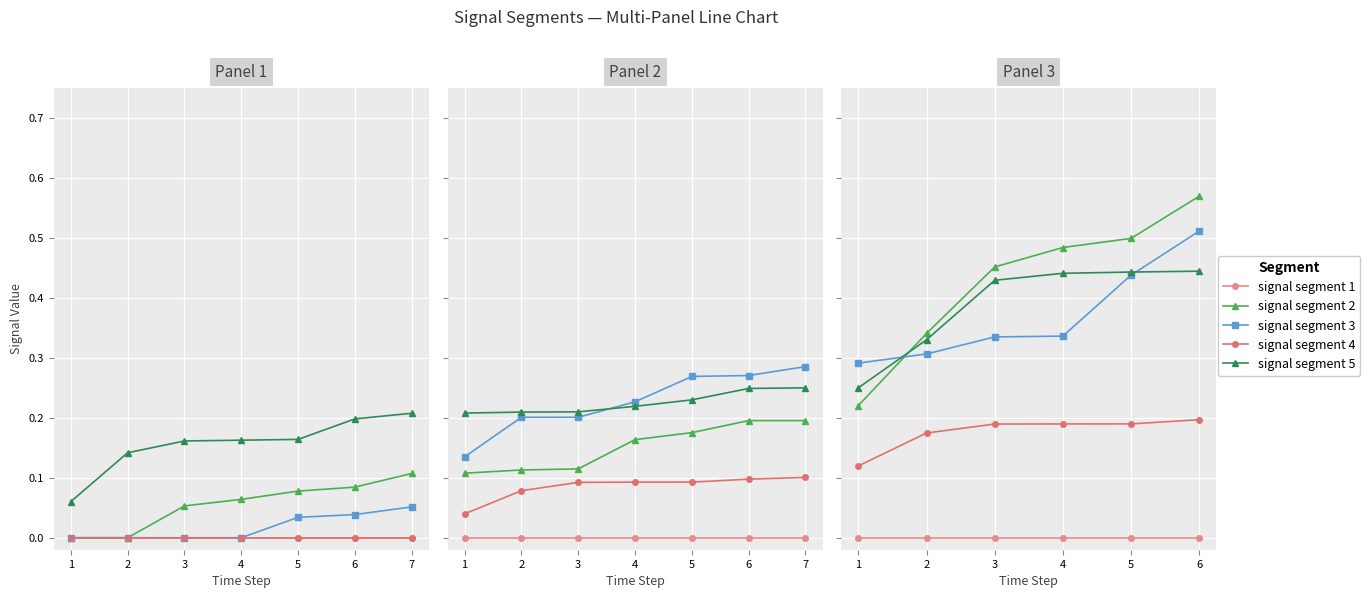

What is the value of the signal segment 5 point at the 6th from the left?

0.4